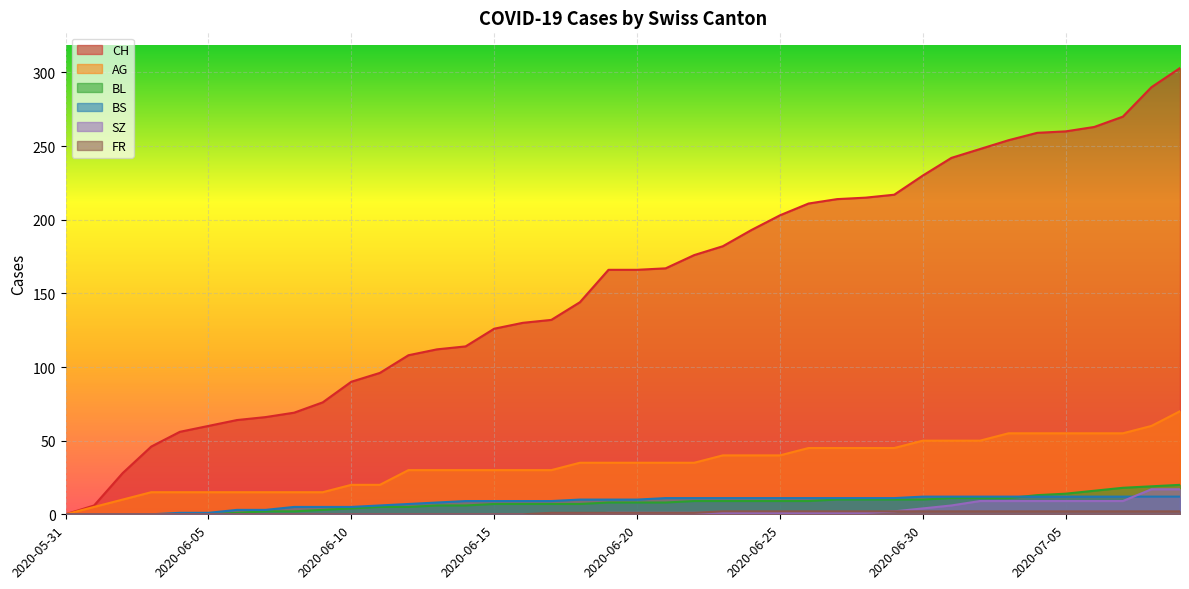

How many data points does each series have?

40